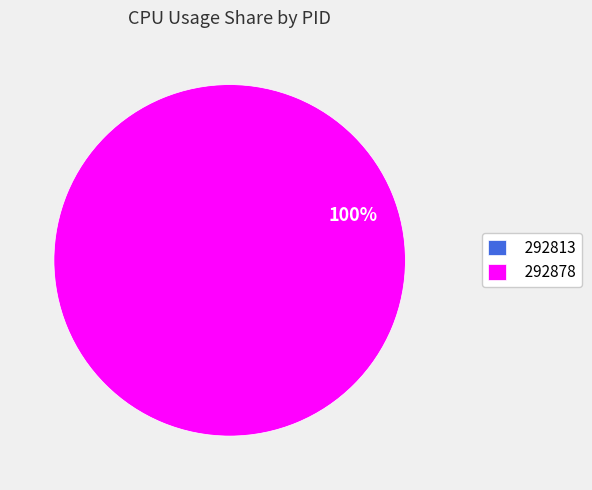

What is the majority slice?

292878